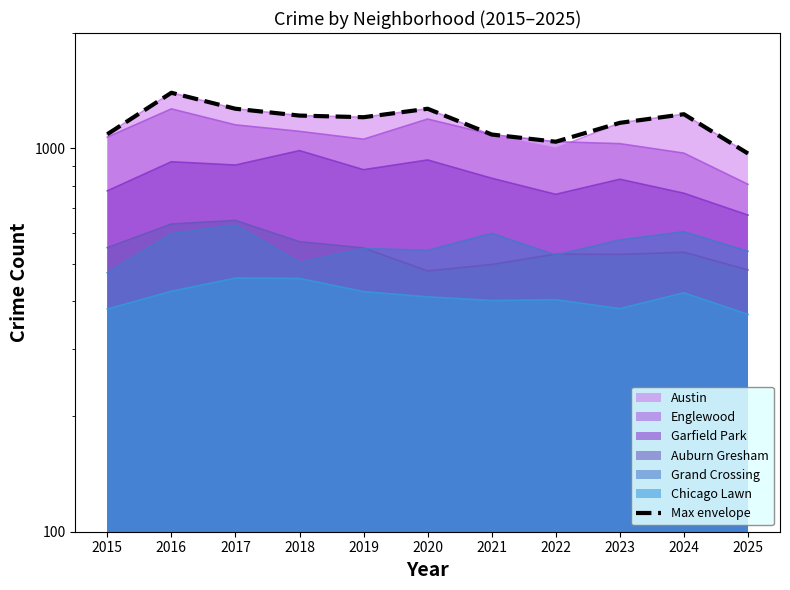

What is the difference between the maximum and second lowest values?

356